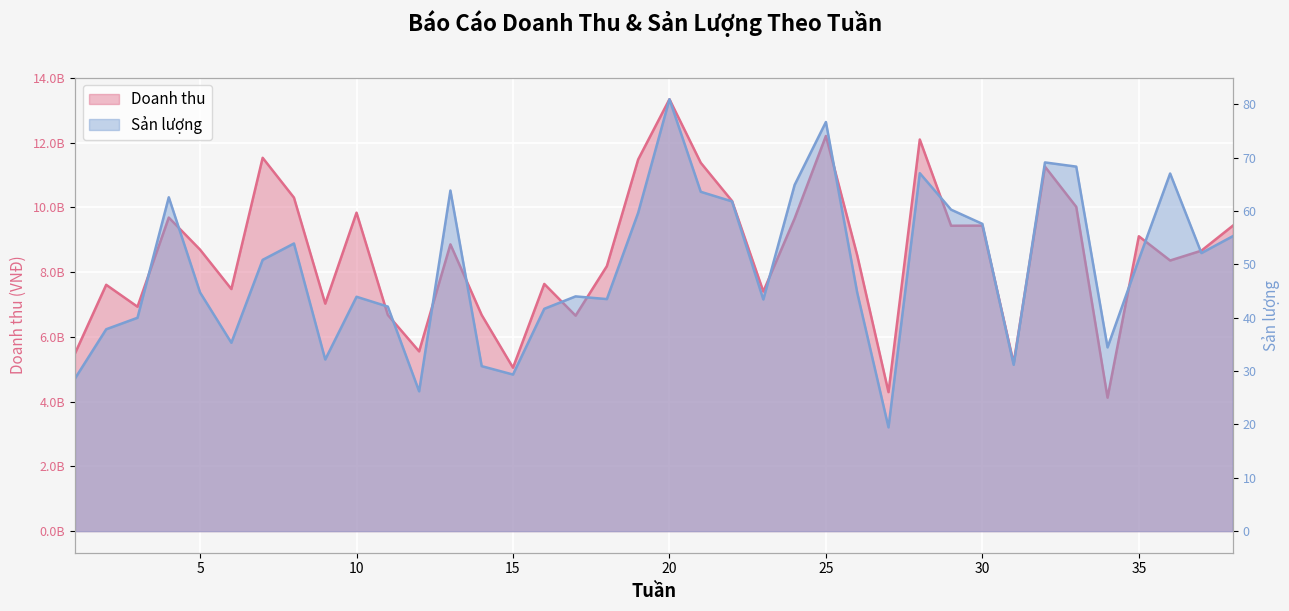

True or false: Doanh thu and San luong cross at least once.

False